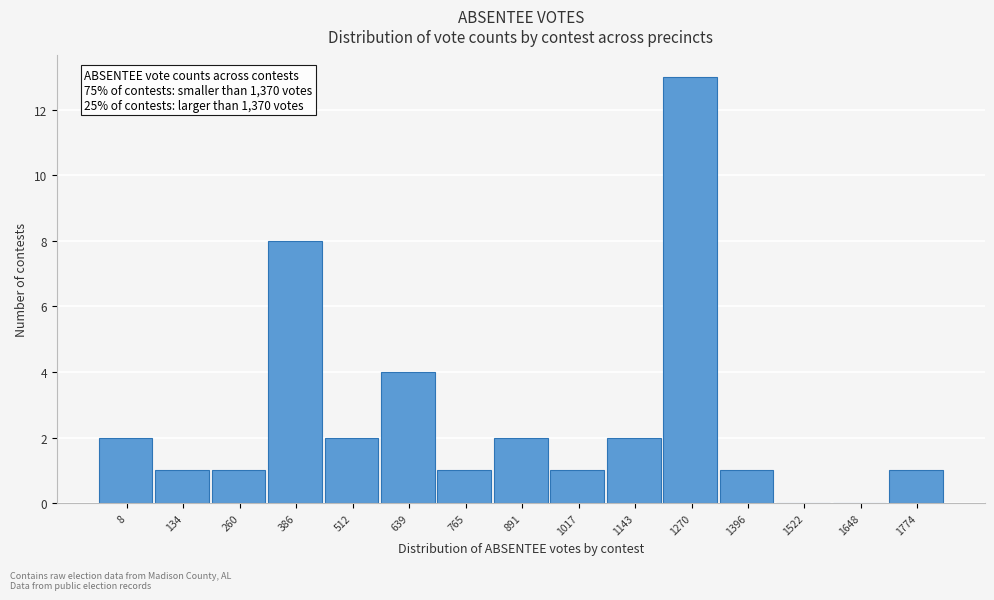

Reading left to right, transcribe all the data shown in this chart.

8=2	134=1	260=1	386=8	512=2	639=4	765=1	891=2	1017=1	1143=2	1270=13	1396=1	1522=0	1648=0	1774=1